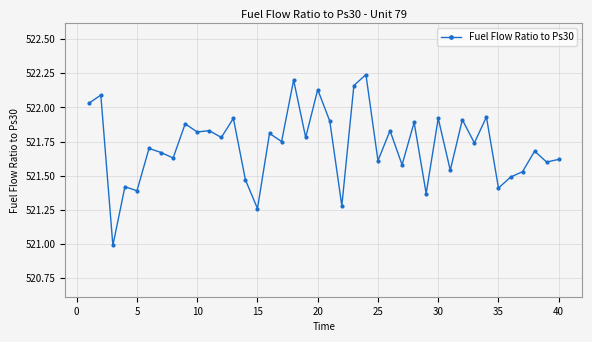

What is the smallest value displayed?

521.0